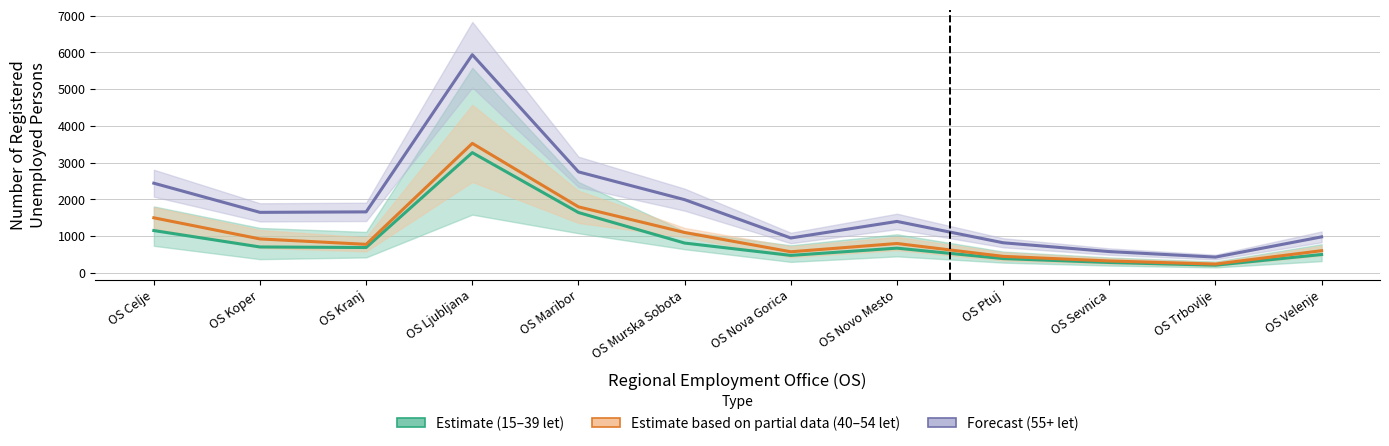

What is the value of the Estimate (15–39 let) point at the 10th from the left?

283.3